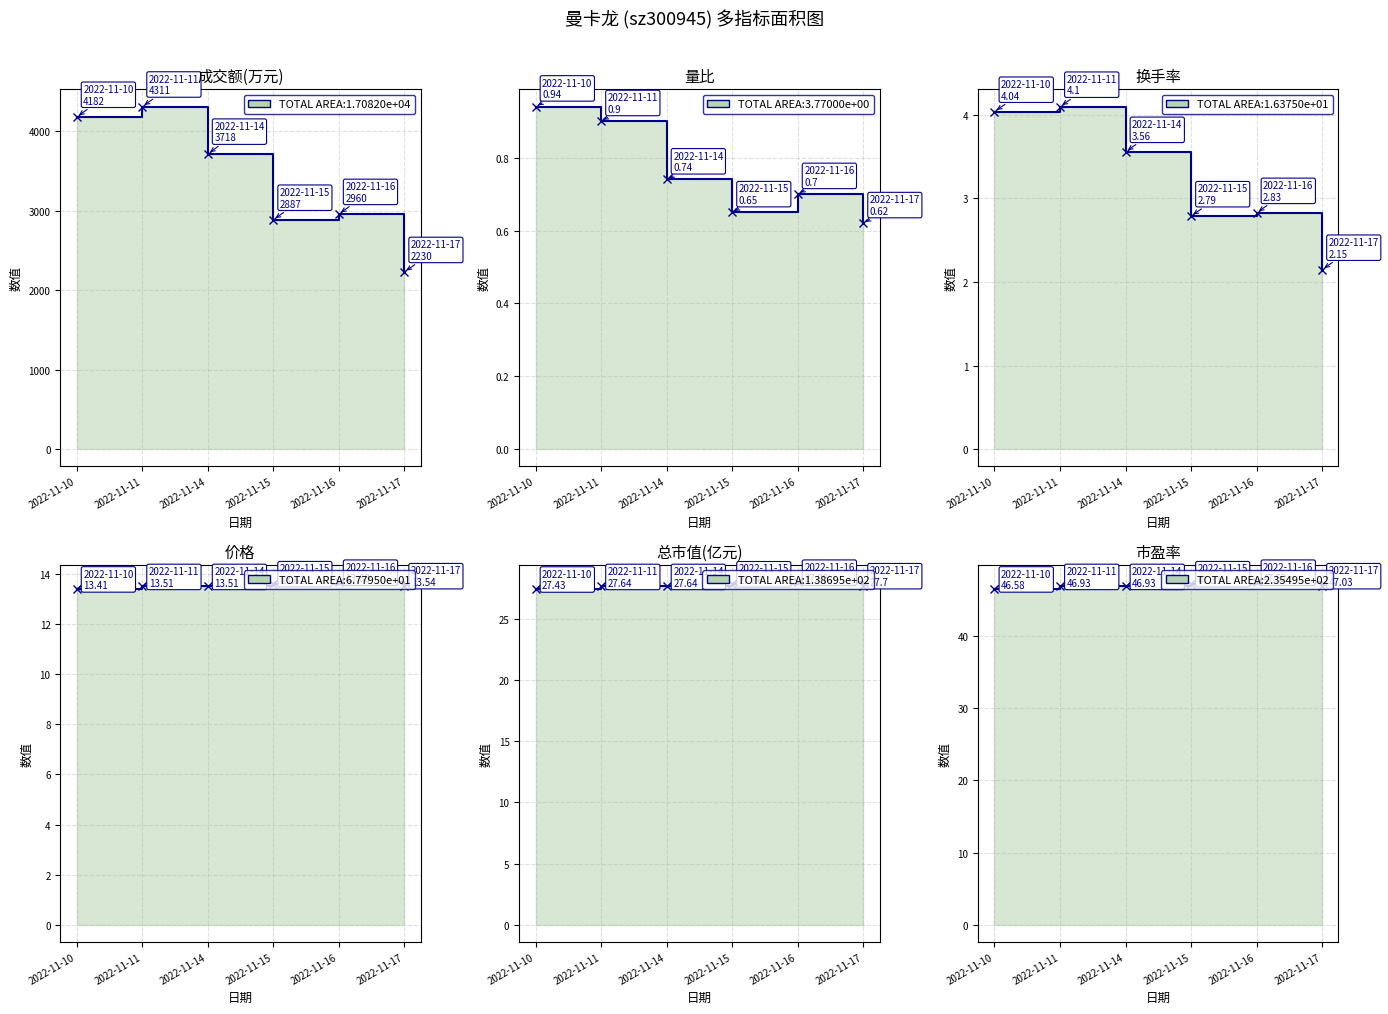

Does the chart display data point markers on the line(s)?

Yes